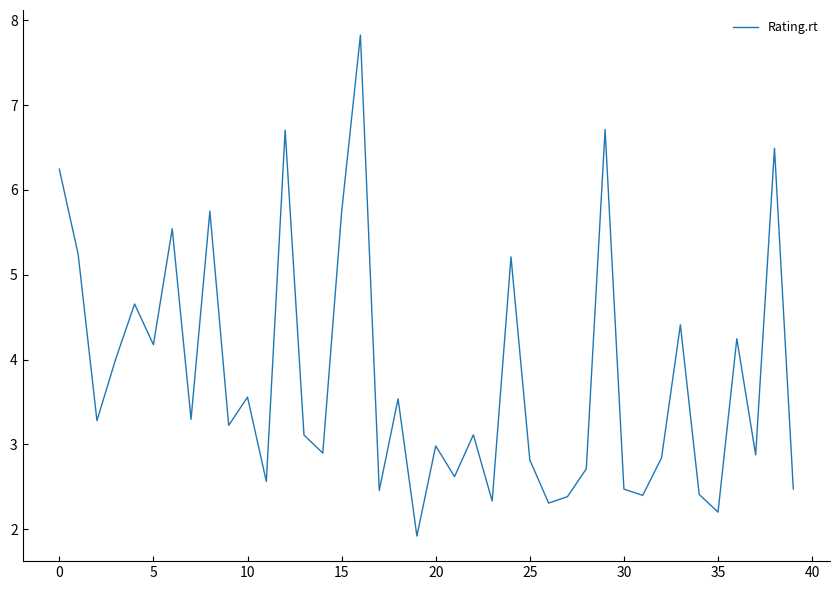

What is the difference between the maximum and minimum values?

5.9